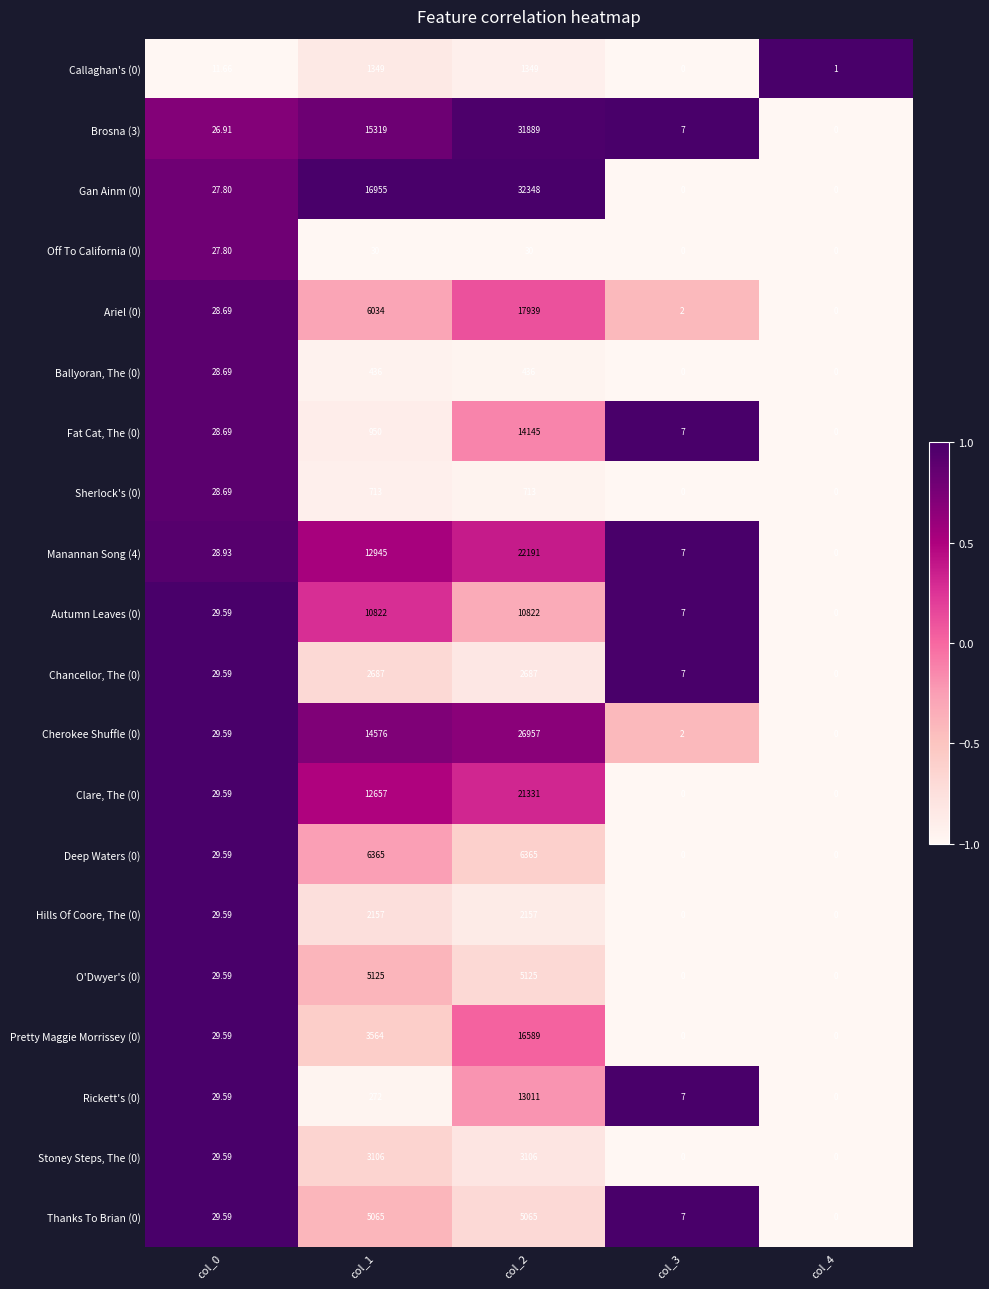

Is the value of Stoney Steps, The (0) at col_3 greater than the value of O'Dwyer's (0) at col_2?

No